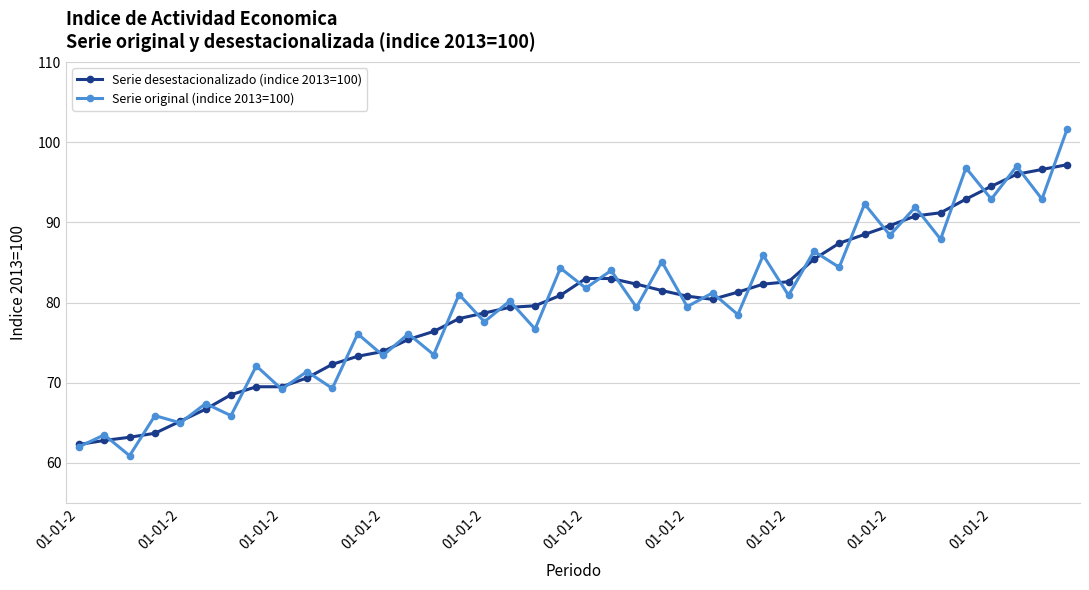

True or false: Serie original (indice 2013=100) has more than 2 interior local peaks.

True